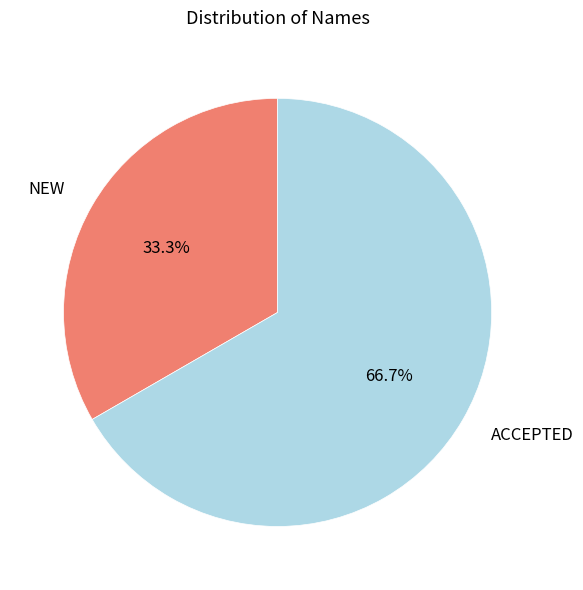

The ACCEPTED slice represents 74% of the pie. True or false?

False